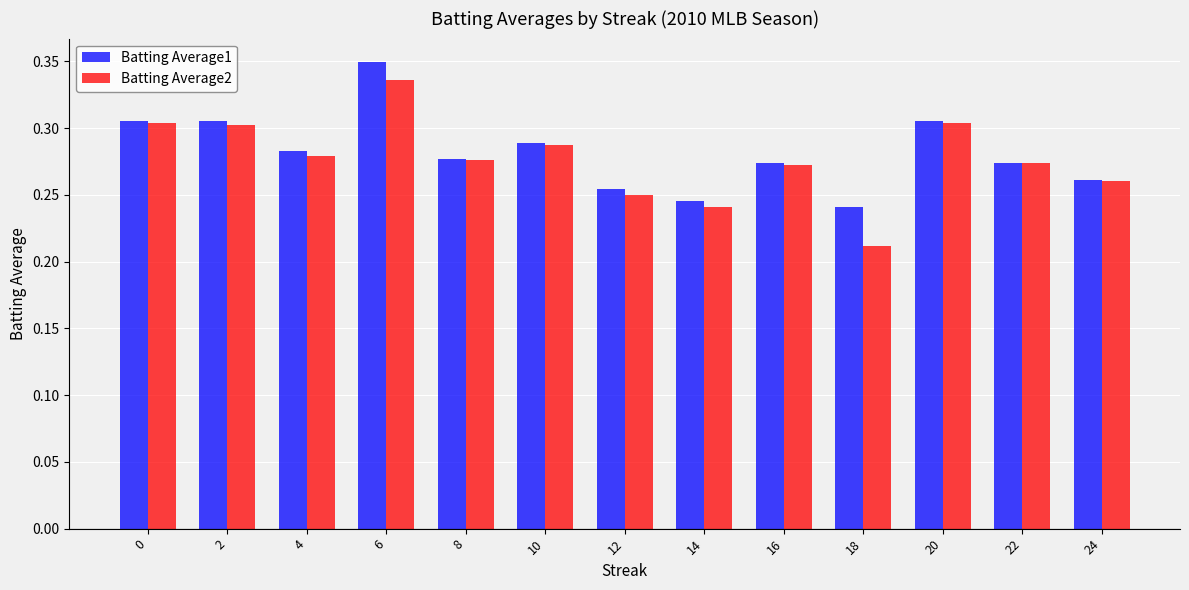

Rank the series at 18 from highest to lowest value.

Batting Average1, Batting Average2